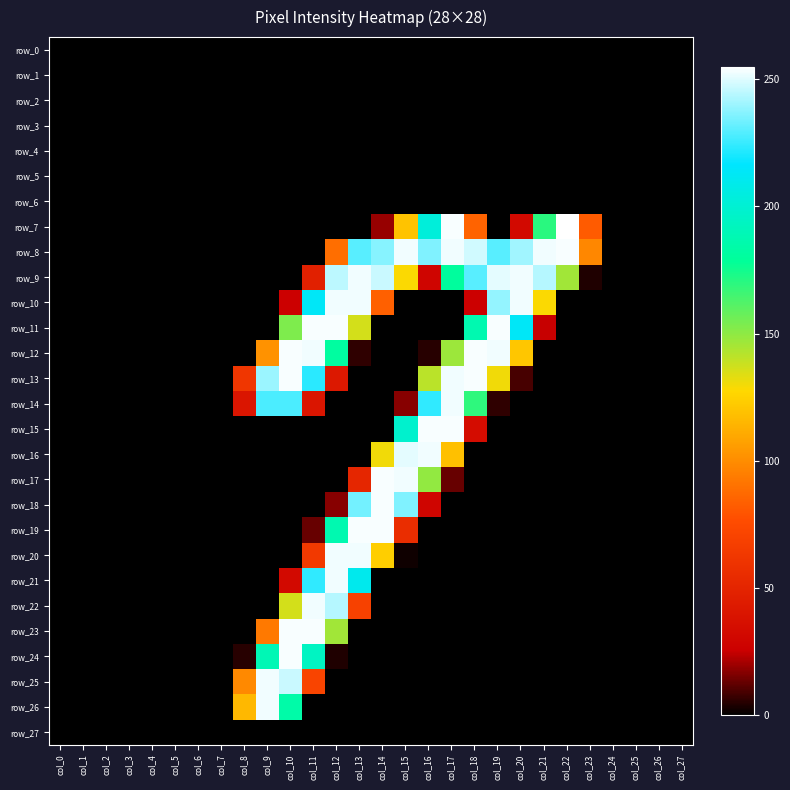

The value of row_15 at col_26 is -95. True or false?

False